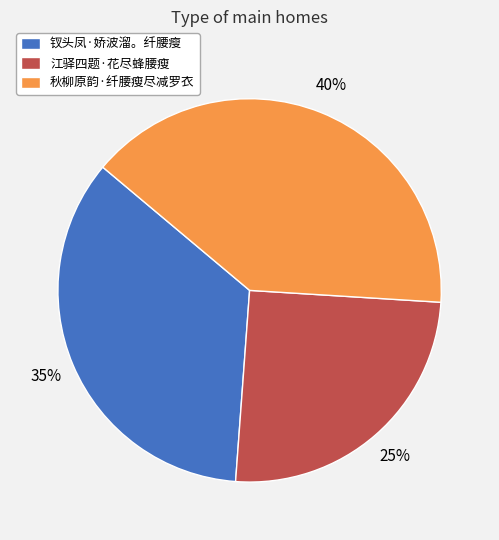

Which has a higher value, 秋柳原韵·纤腰瘦尽减罗衣 or 江驿四题·花尽蜂腰瘦?

秋柳原韵·纤腰瘦尽减罗衣